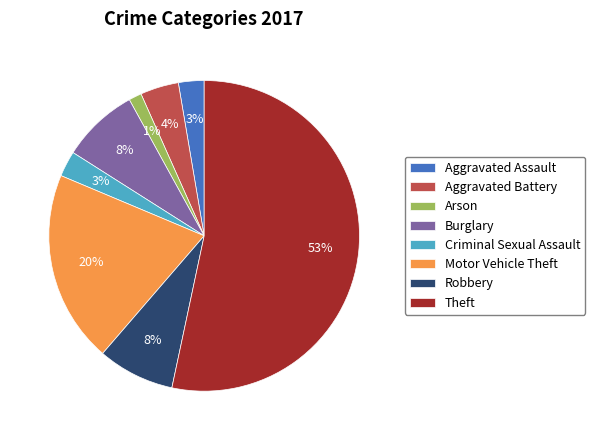

Between Aggravated Battery and Arson, which is larger?

Aggravated Battery